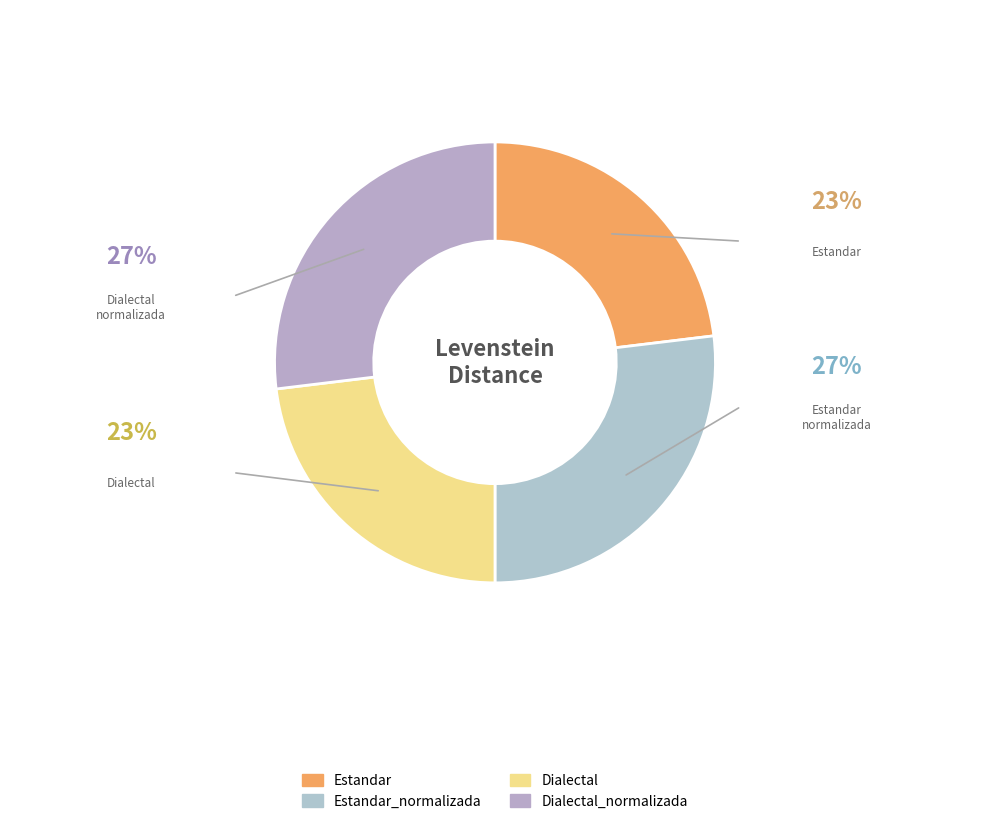

To the nearest percent, what percentage of the pie is Estandar_normalizada?

27%